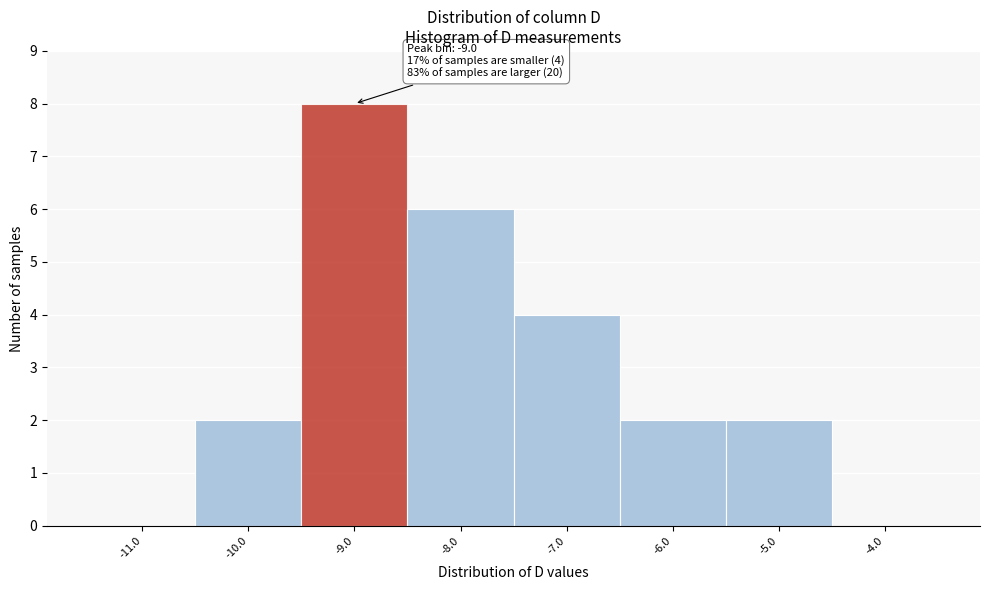

Which range on the x-axis has the tallest bar?

-9.5 to -8.5